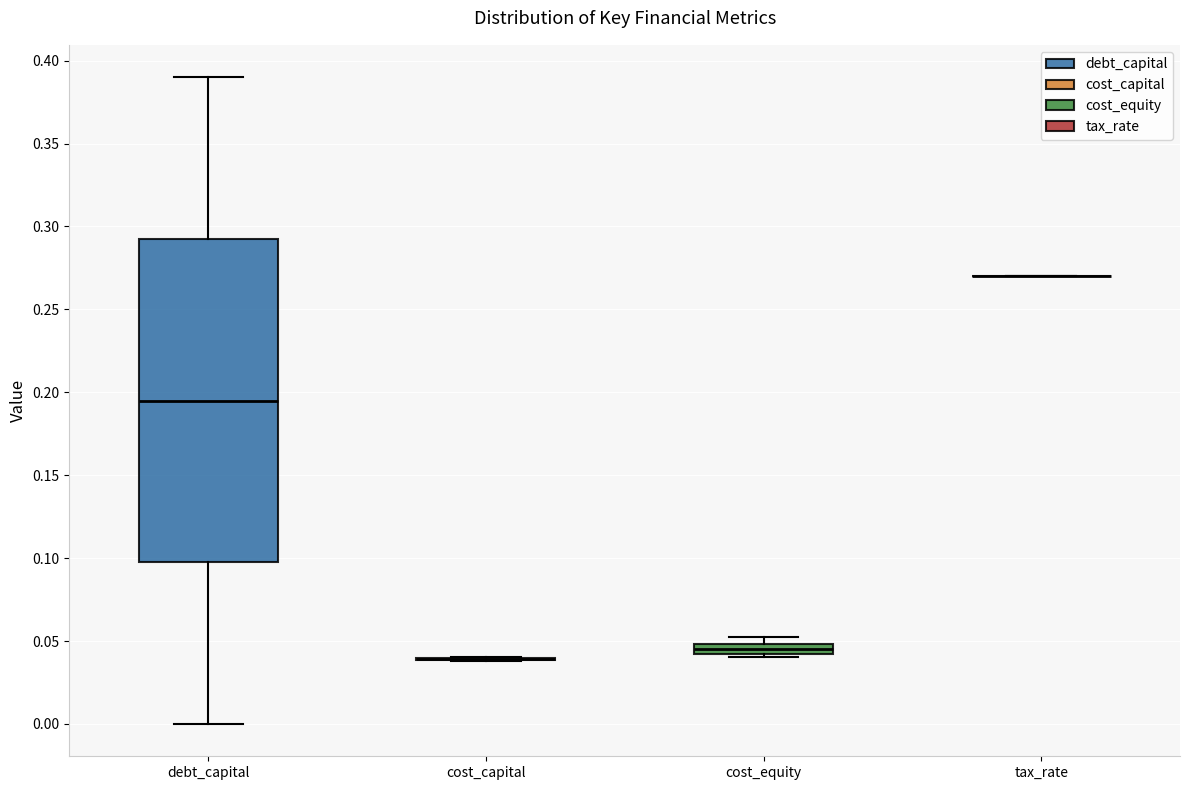

Comparing the boxes themselves (not the whiskers), which one is the tallest?

debt_capital